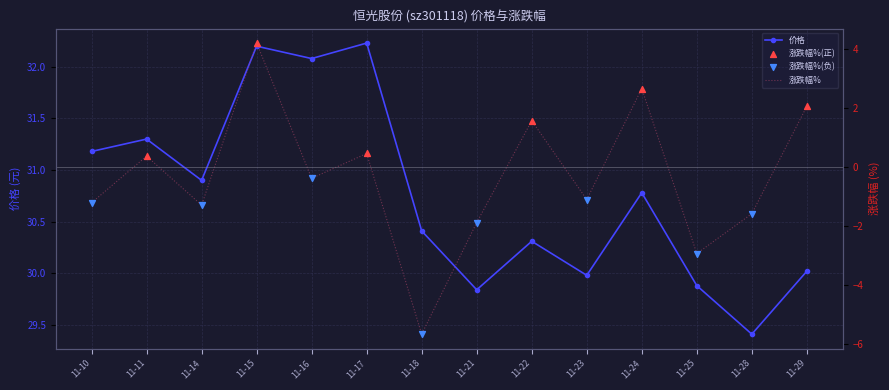

Which series contains the highest Y value?

价格